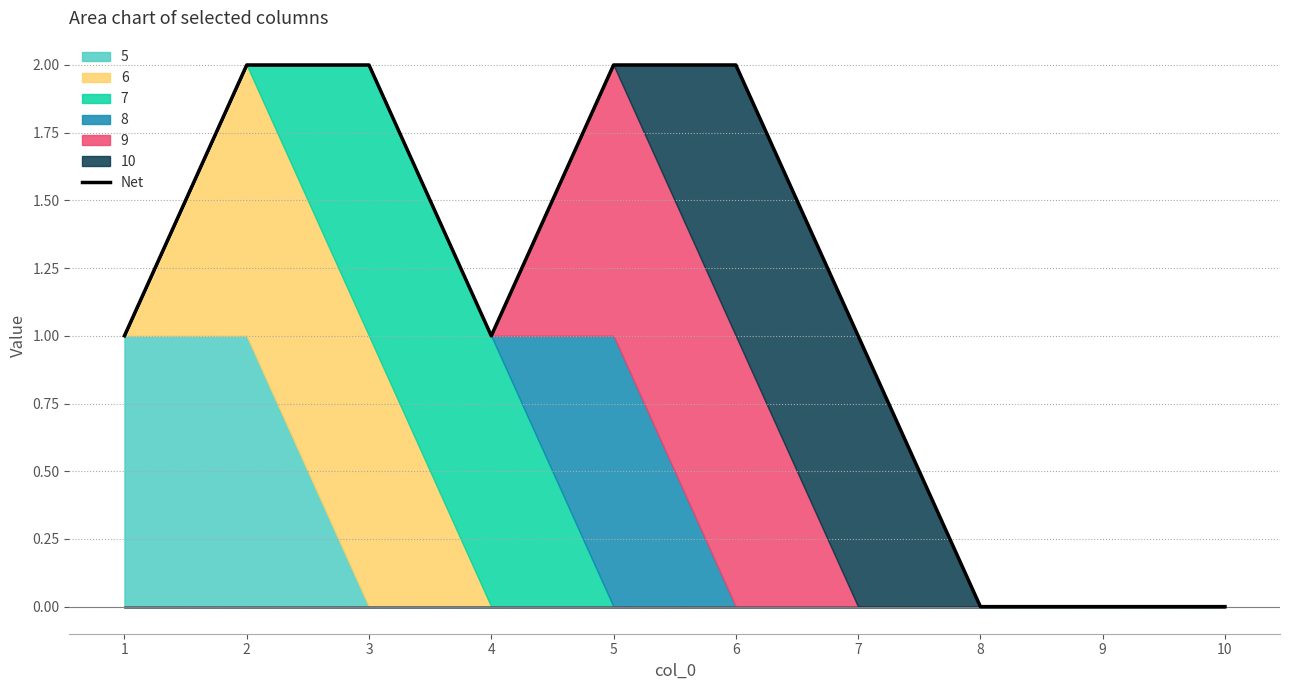

Reading left to right, what are all the values shown in this chart?

1=1	2=2	3=2	4=1	5=2	6=2	7=1	8=0	9=0	10=0